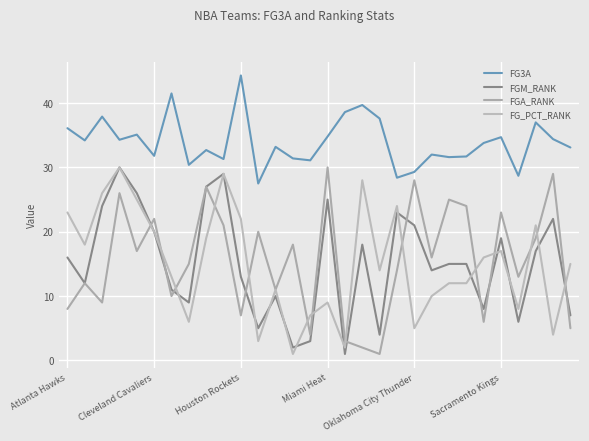

Is this an area chart (filled region under the line)?

No